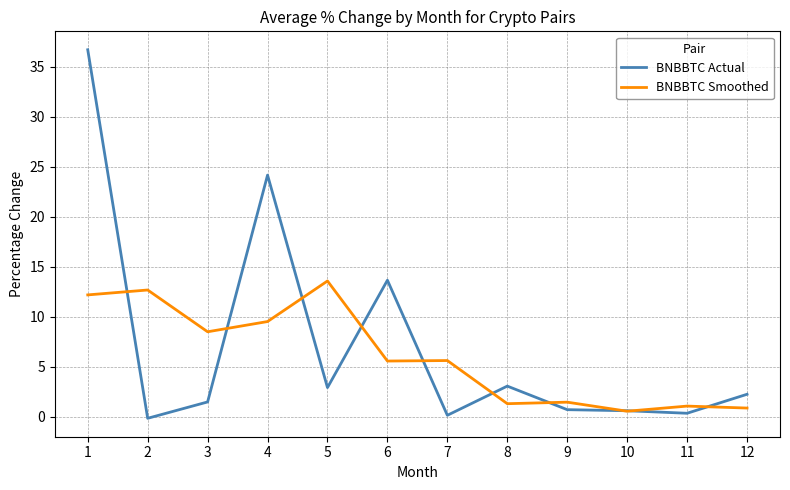

What is the minimum value shown in the chart?

-0.2